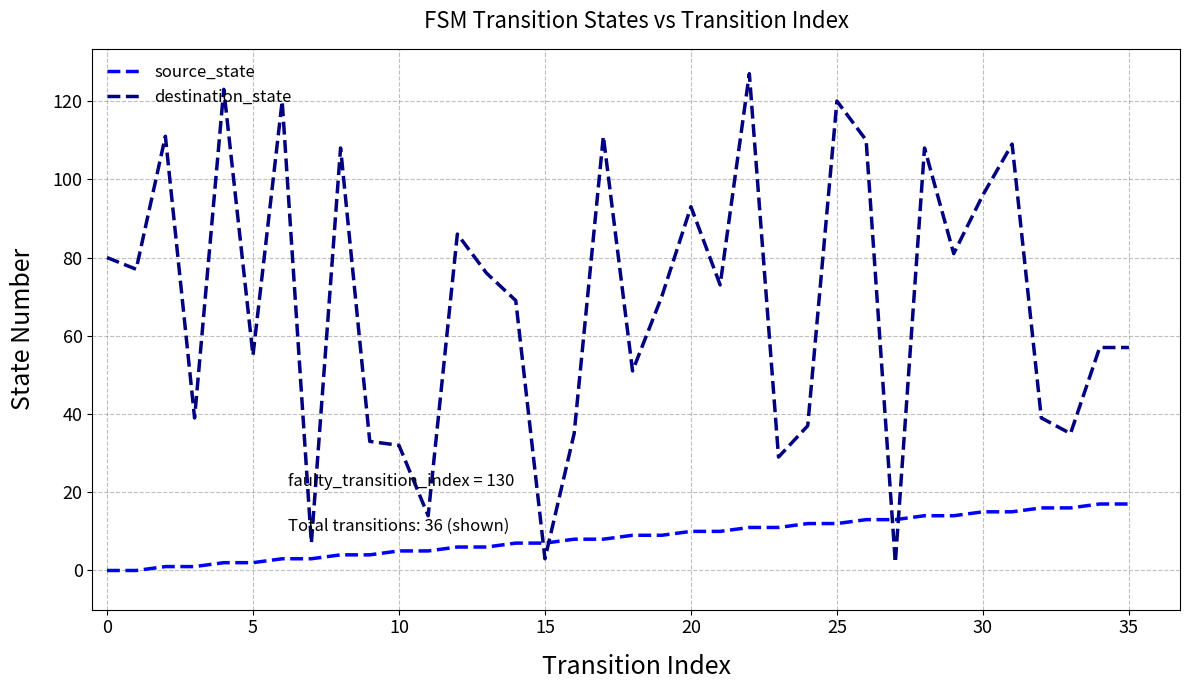

How many intersections are there between source_state and destination_state?

4